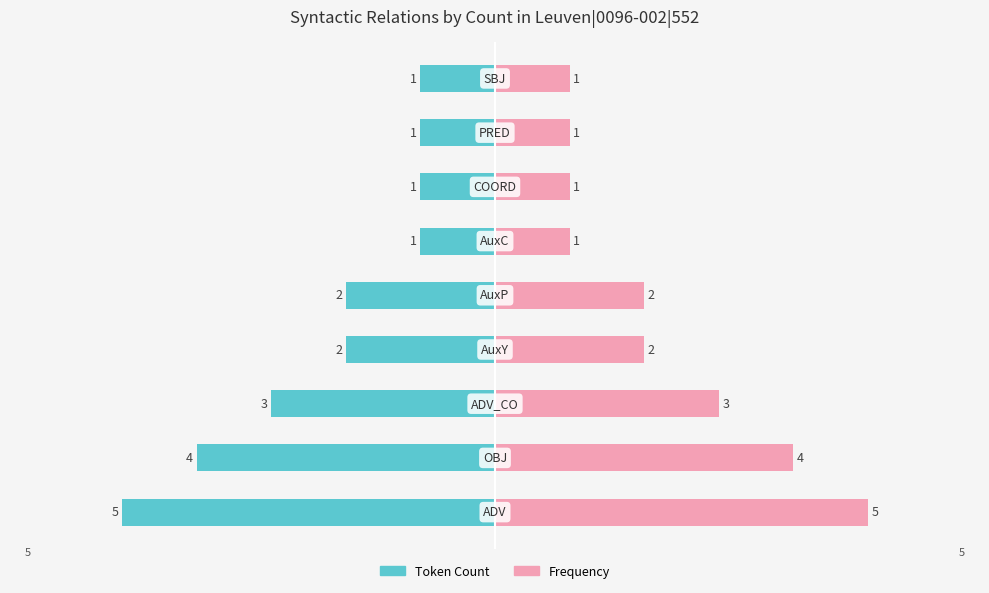

Which series has the largest total across all categories?

Frequency